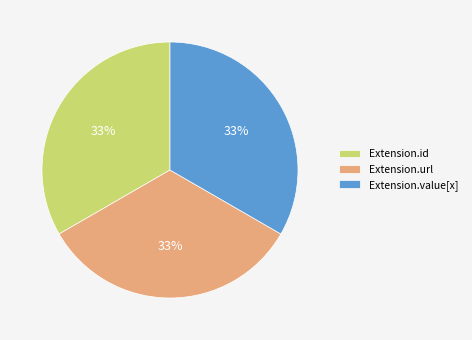

The Extension.id slice represents 33% of the pie. True or false?

True